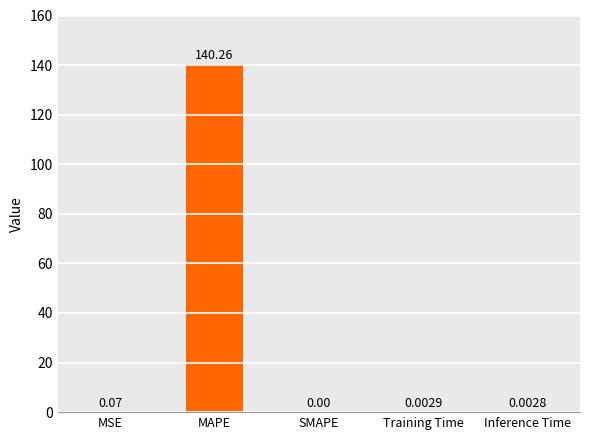

Are the bars grouped side by side (vs. stacked)?

No